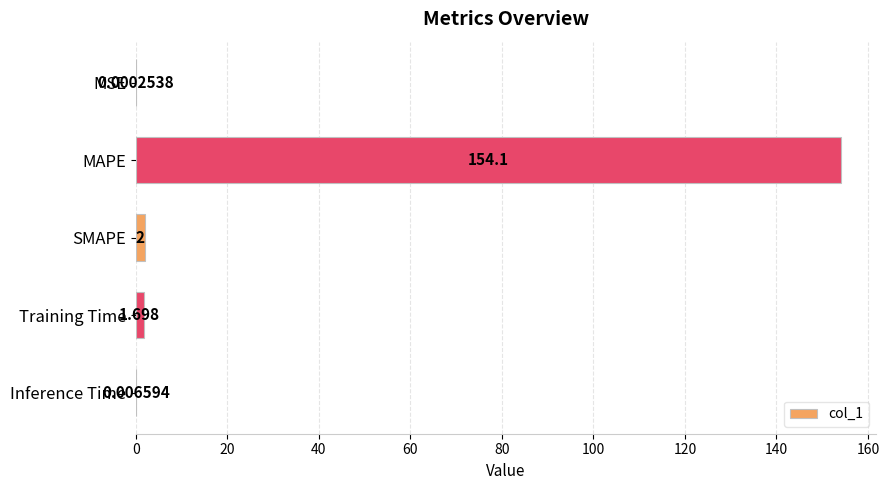

At which label is the value closest to 77?

SMAPE